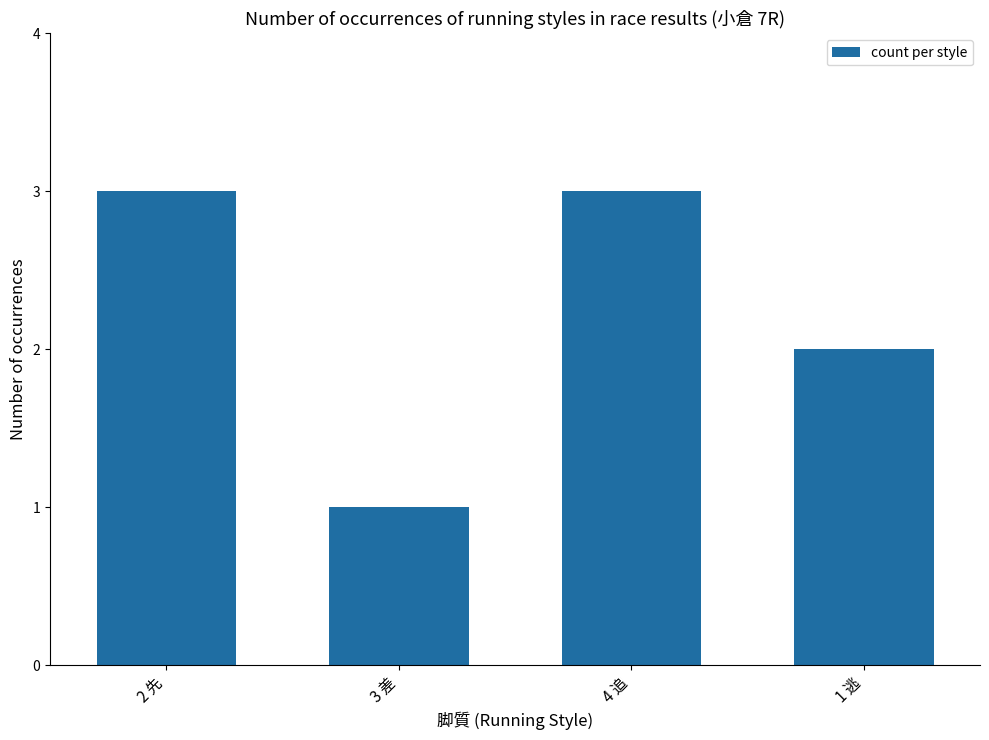

The value at 4 追 is 3. True or false?

True